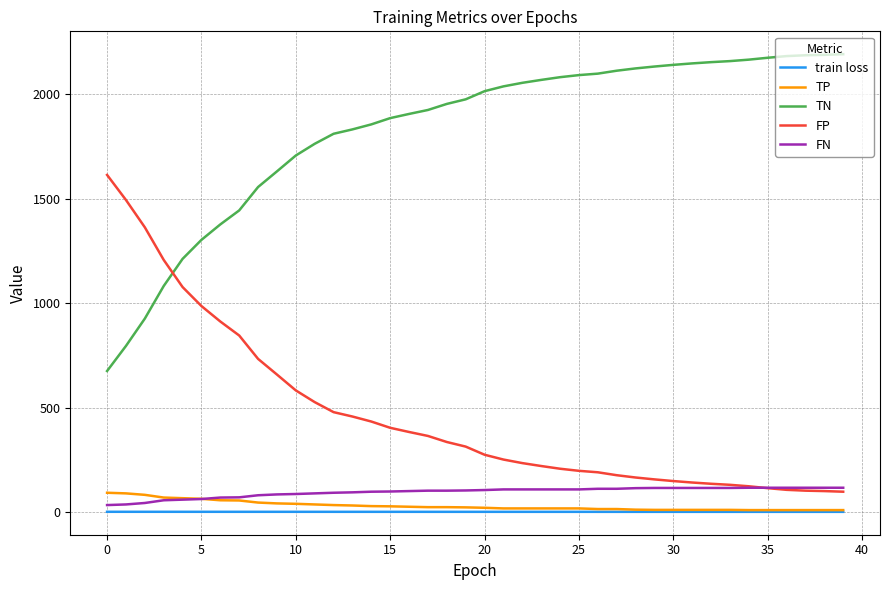

True or false: TN and FP intersect in this chart.

True